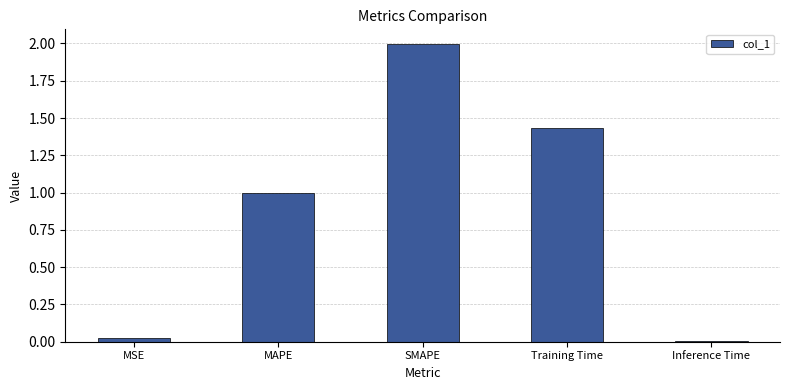

What is the average value?

0.9